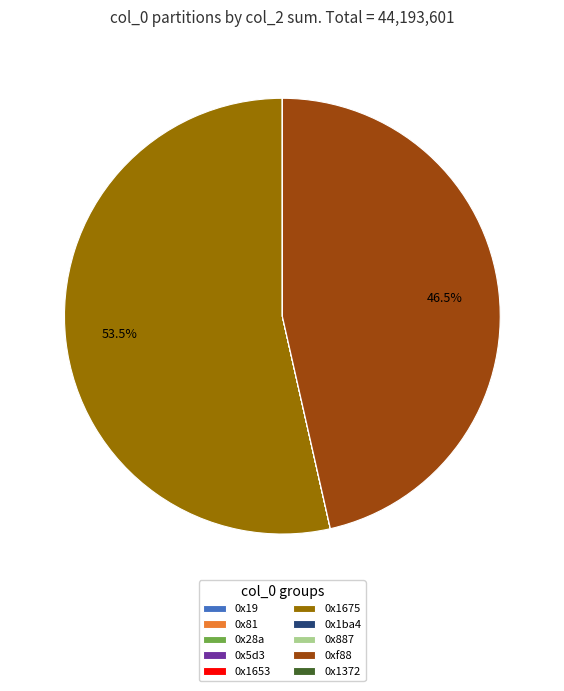

Does any single category account for the majority?

Yes